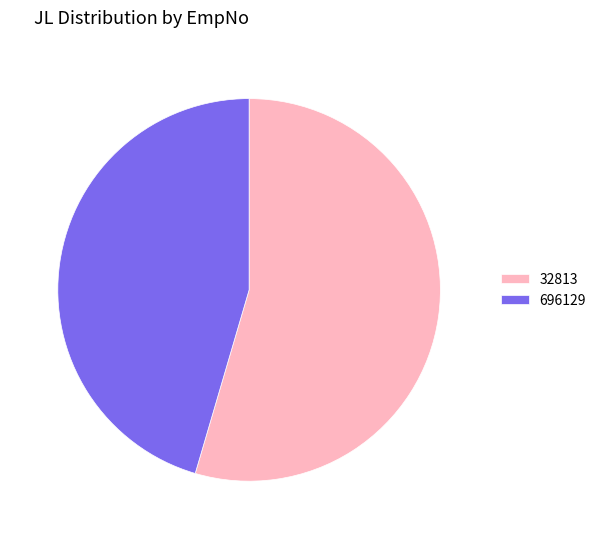

Which slice represents more than half of the pie?

32813